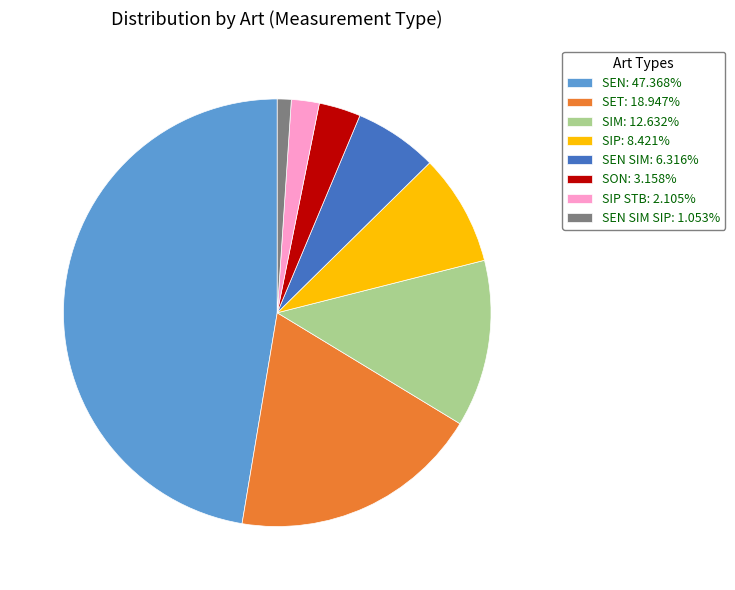

Is there a majority slice in this chart?

No